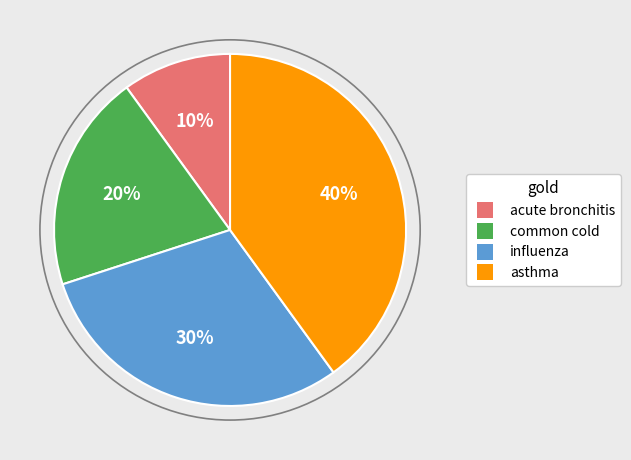

What percentage do asthma and influenza together represent?

70.0%